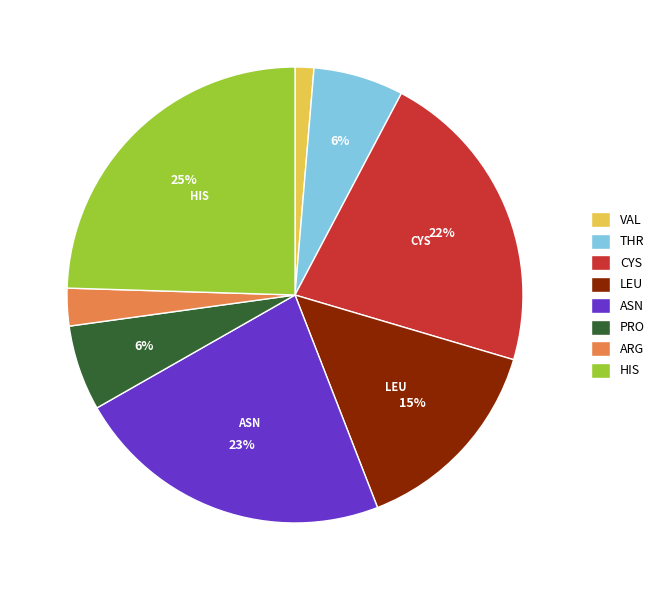

What is the largest slice in the pie chart?

HIS